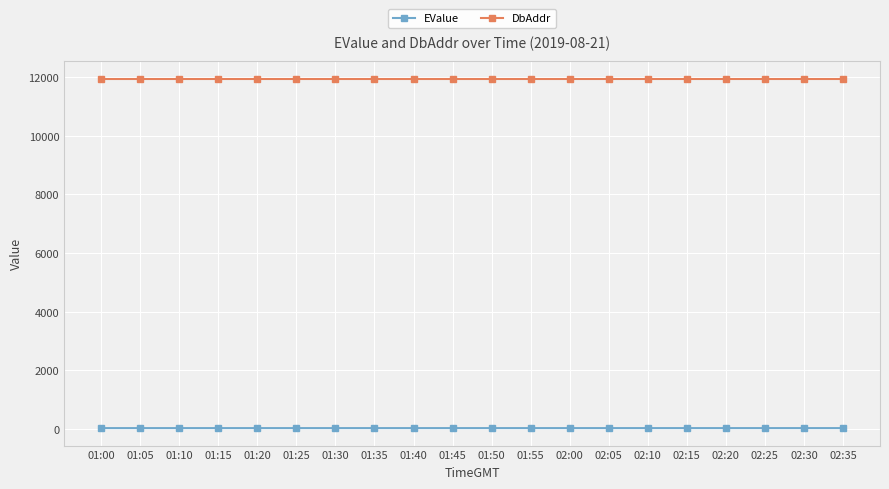

The value of EValue at 01:35 is 31.9. True or false?

True